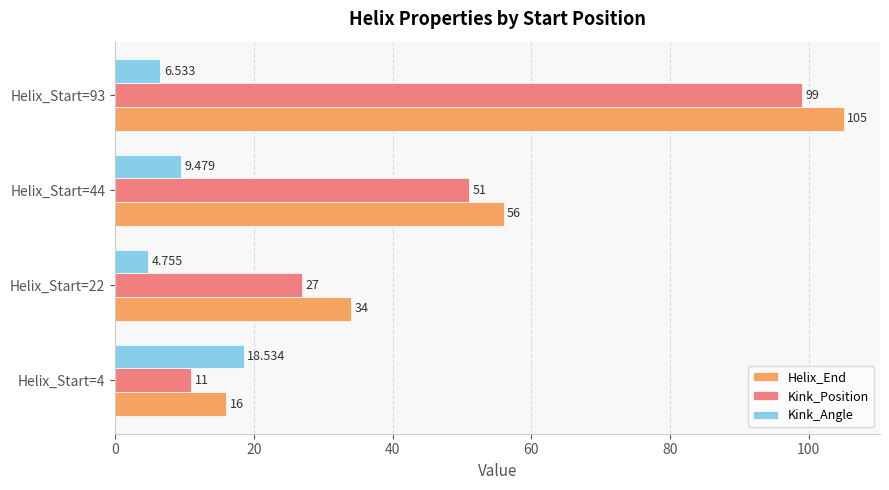

Between Helix_Start=4 and Helix_Start=93, which series saw the biggest shift?

Helix_End